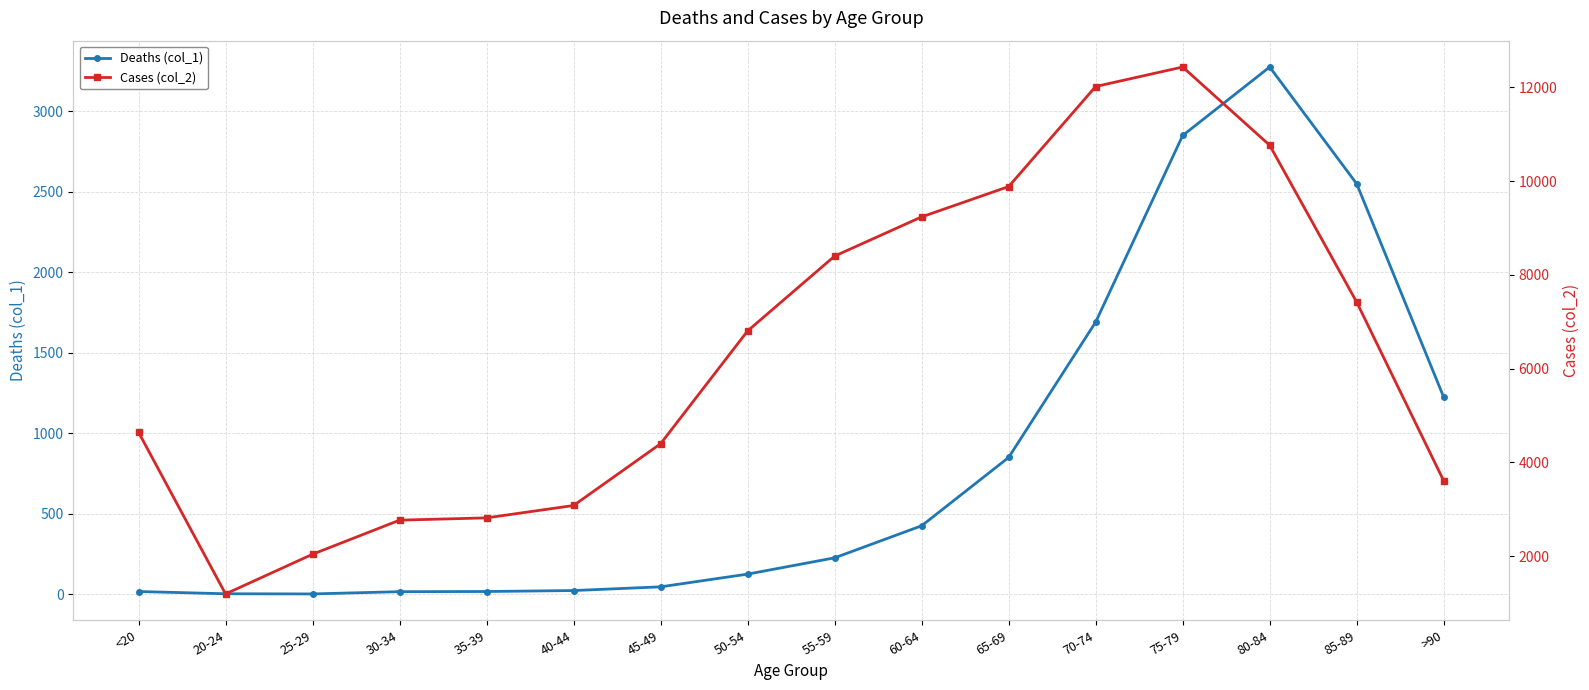

True or false: Cases (col_2) and Deaths (col_1) cross at least once.

False